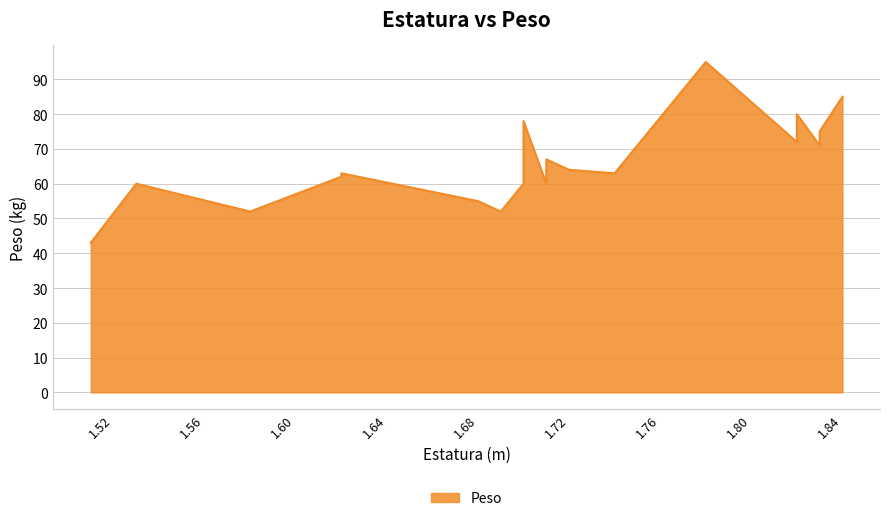

True or false: the data has more than 2 interior local peaks.

True